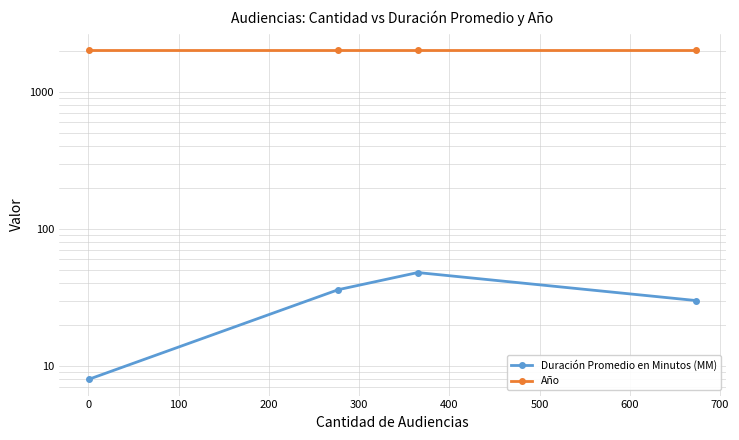

True or false: Año and Duración Promedio en Minutos (MM) intersect in this chart.

False